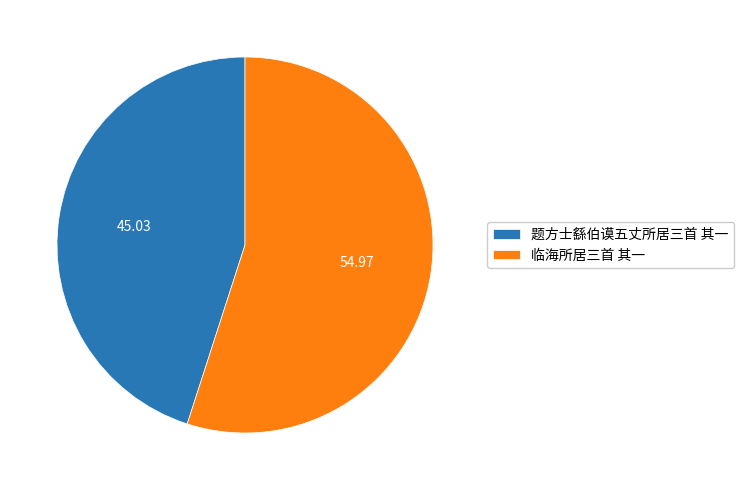

Is there any slice that represents more than half of the pie?

Yes